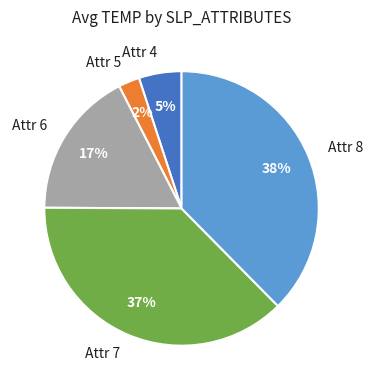

The Attr 5 slice represents 2% of the pie. True or false?

True